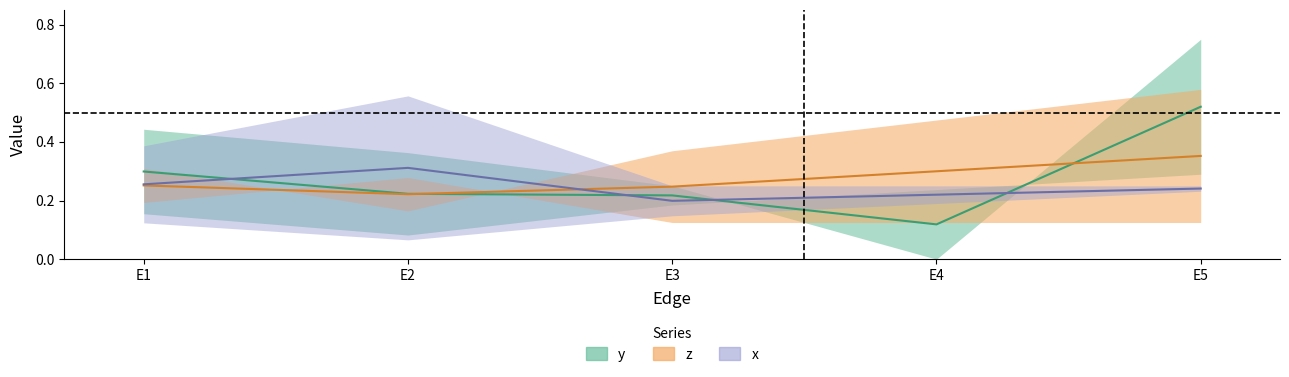

At which category is the sum across all series the highest?

E5